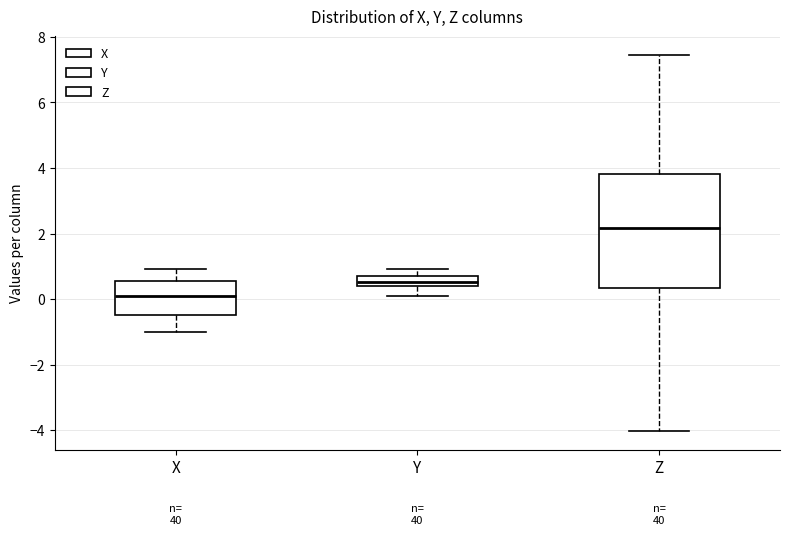

Reading left to right, read every box against the y-axis: the position of its median line, the range the box covers, and the ends of its whiskers. The values are not printed on the chart, so give them approximately, as read against the axis.

X: median 0.0, box -0.4 to 0.6, whiskers -1.0 to 1.0
Y: median 0.6, box 0.4 to 0.8, whiskers 0.2 to 1.0
Z: median 2.2, box 0.4 to 3.8, whiskers -4.0 to 7.4